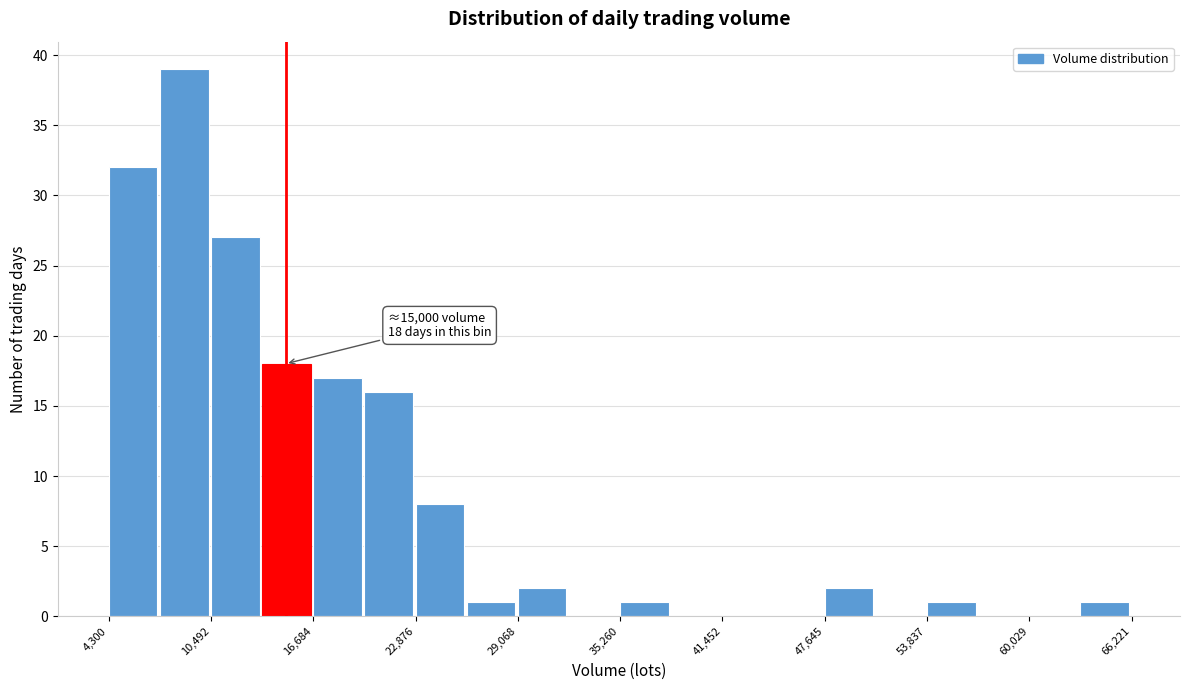

Around what value on the x-axis is the tallest bar? Give the approximate position of its centre, as read against the axis.

9000